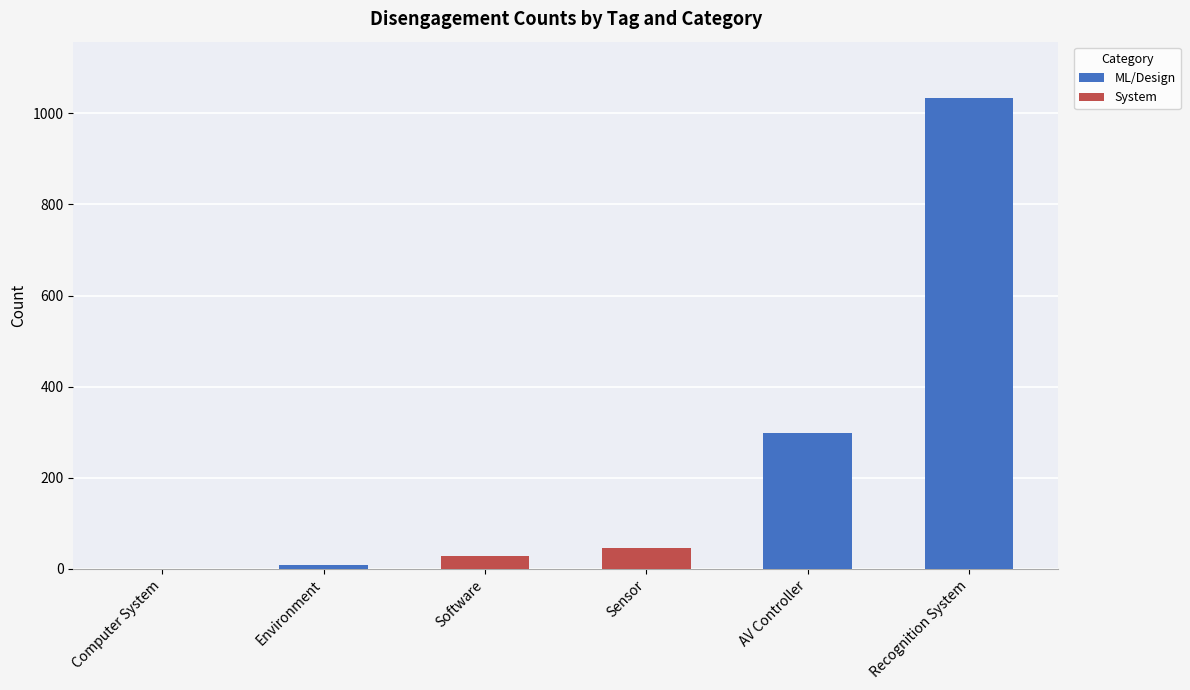

How many distinct data groups are displayed?

2